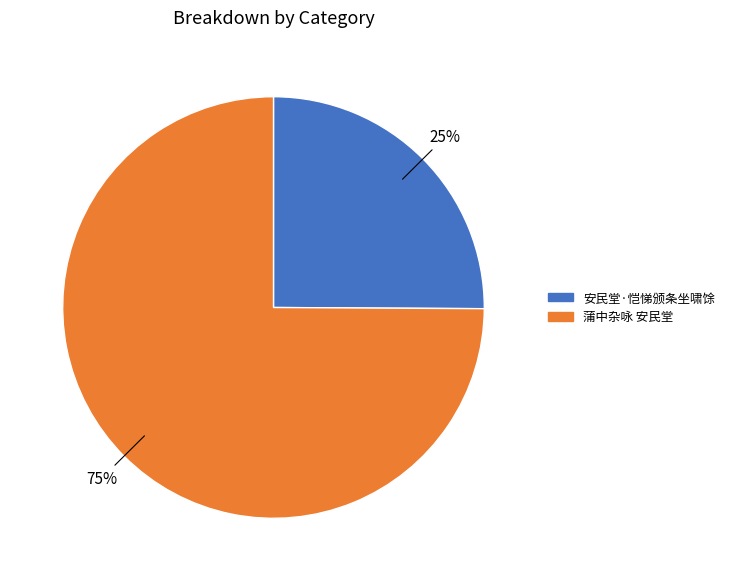

Which category accounts for the majority?

蒲中杂咏 安民堂